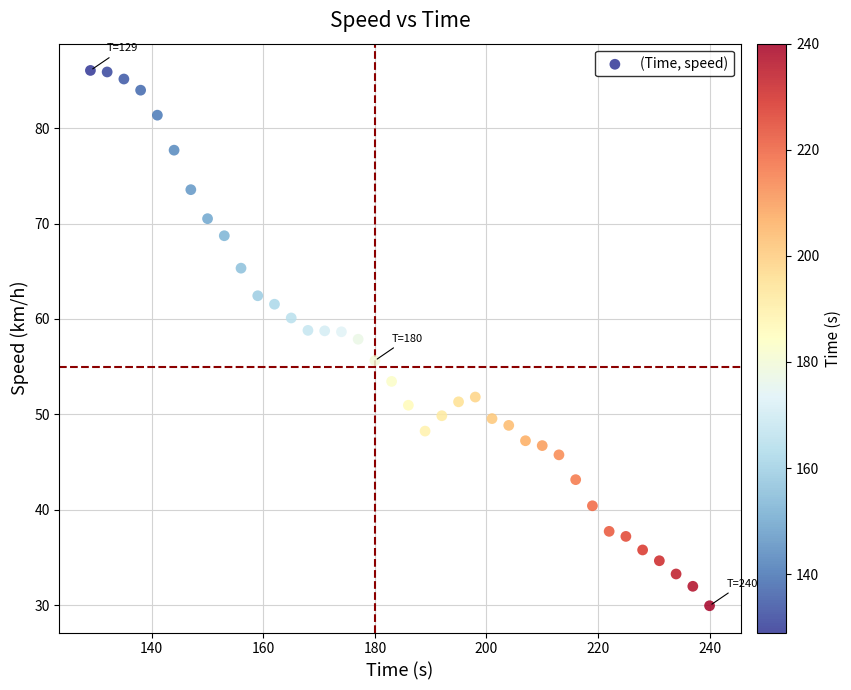

What is the range of Y values (max minus min)?

56.1